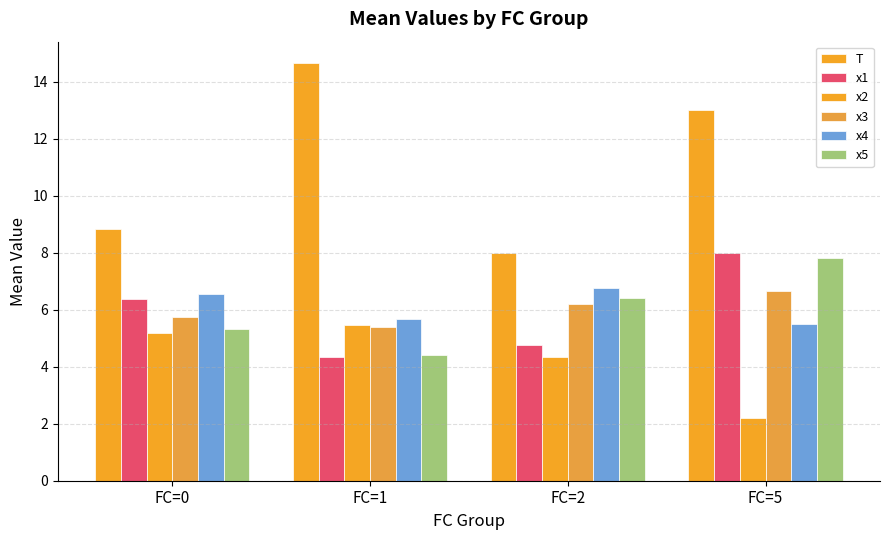

Between FC=2 and FC=5, which series saw the biggest shift?

T